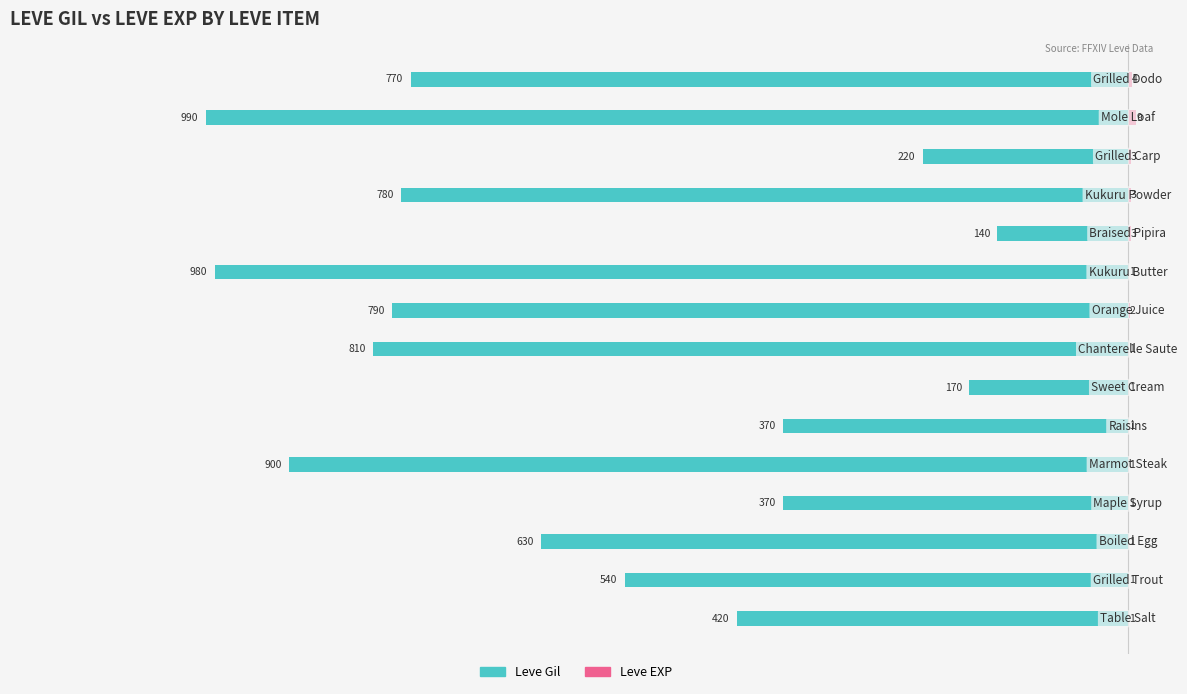

Which series changed the most between 2 and 10?

Leve Gil